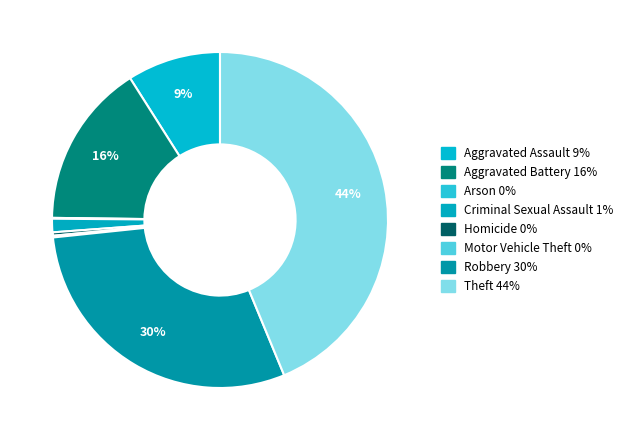

Between Robbery and Aggravated Battery, which is larger?

Robbery